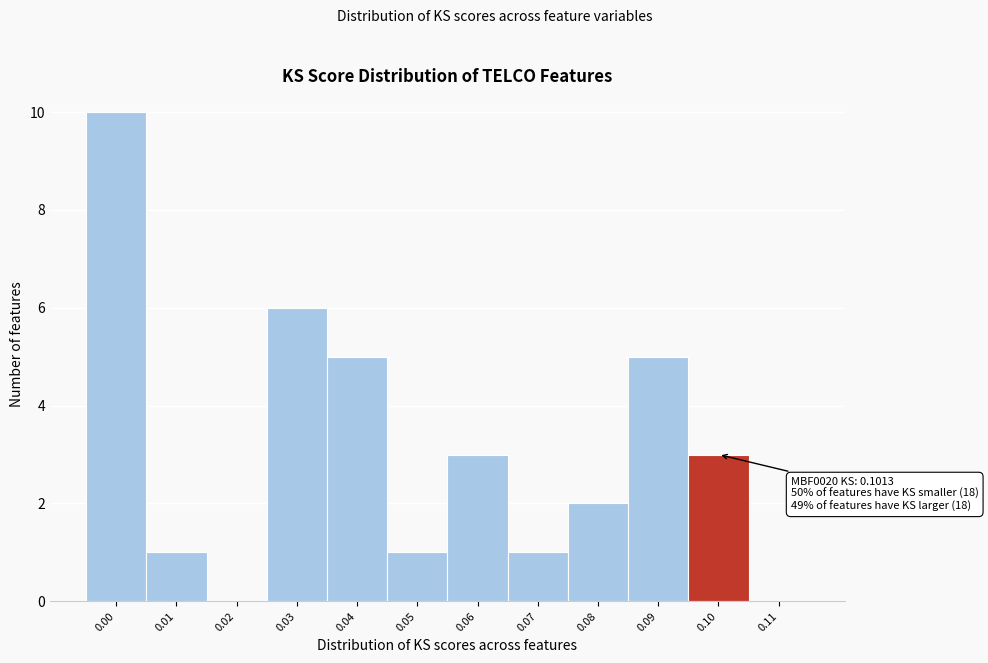

Reading left to right, transcribe all the data shown in this chart.

0.00=10	0.01=1	0.02=0	0.03=6	0.04=5	0.05=1	0.06=3	0.07=1	0.08=2	0.09=5	0.10=3	0.11=0